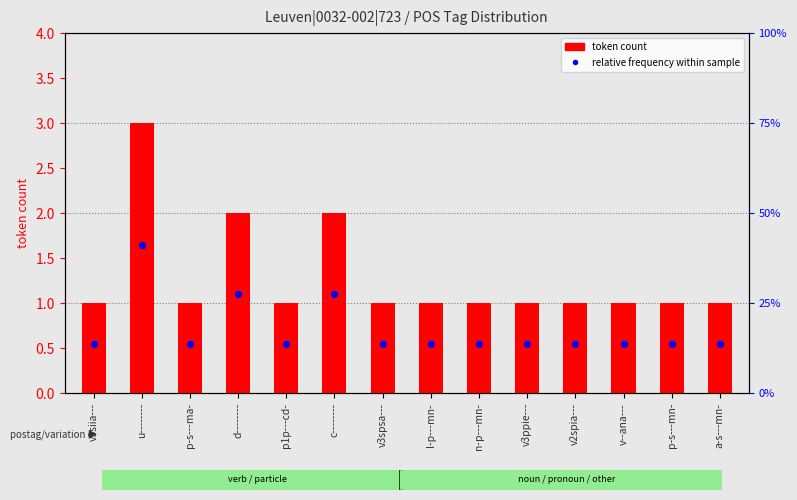

What is the total value across all series at d--------?

3.1